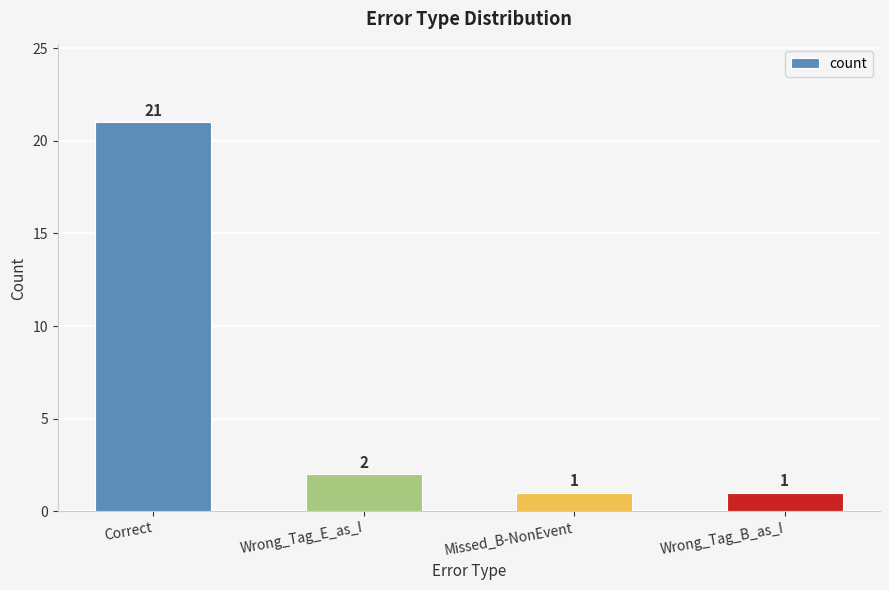

What is the maximum value shown in the chart?

21